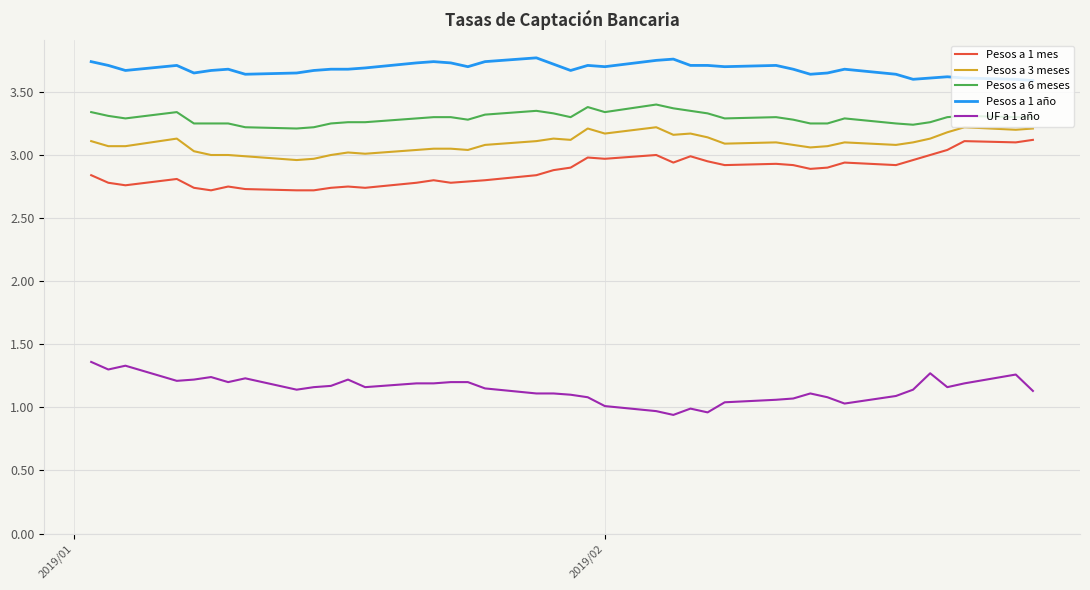

True or false: Pesos a 6 meses and Pesos a 1 año intersect in this chart.

False